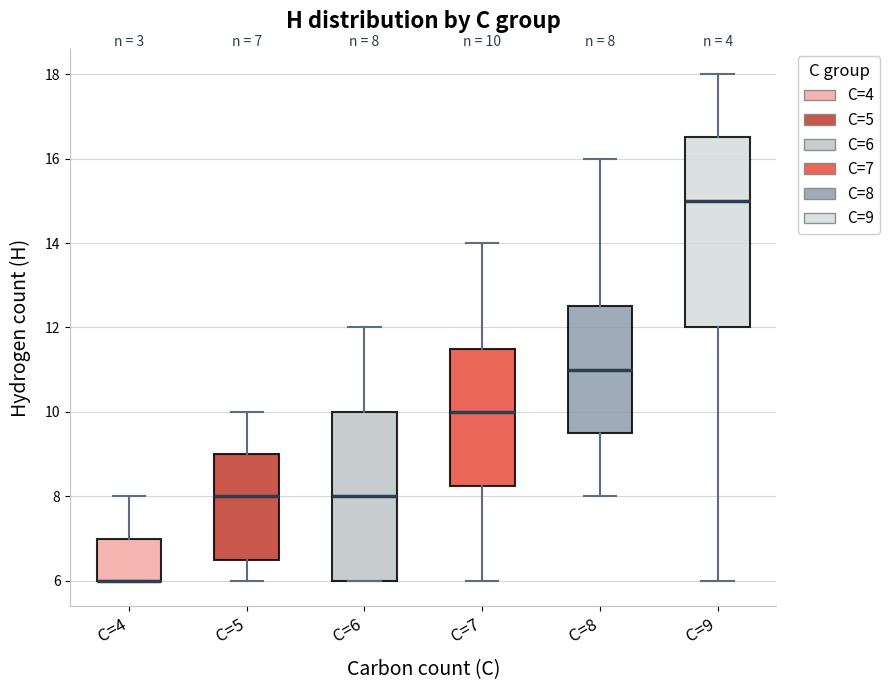

Comparing the boxes themselves (not the whiskers), which one is the tallest?

C=9